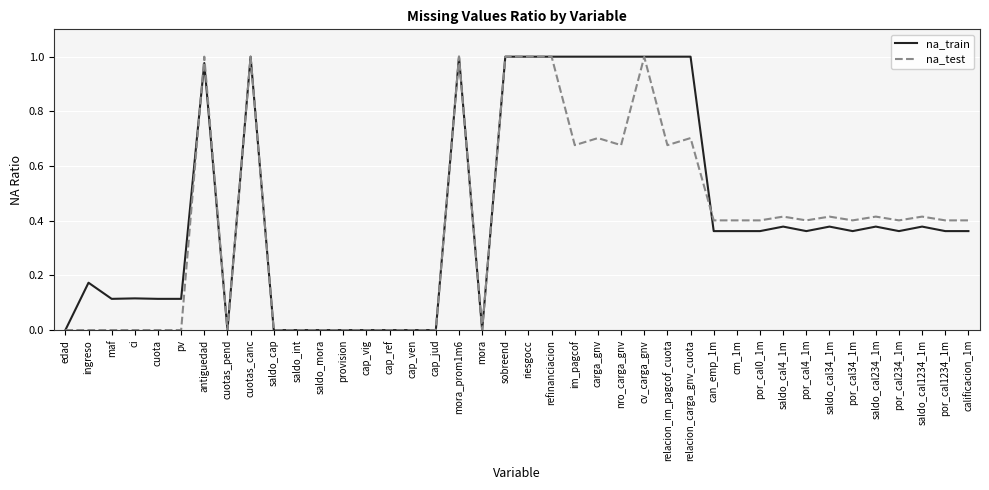

The value of na_train at antiguedad is 0.4. True or false?

False